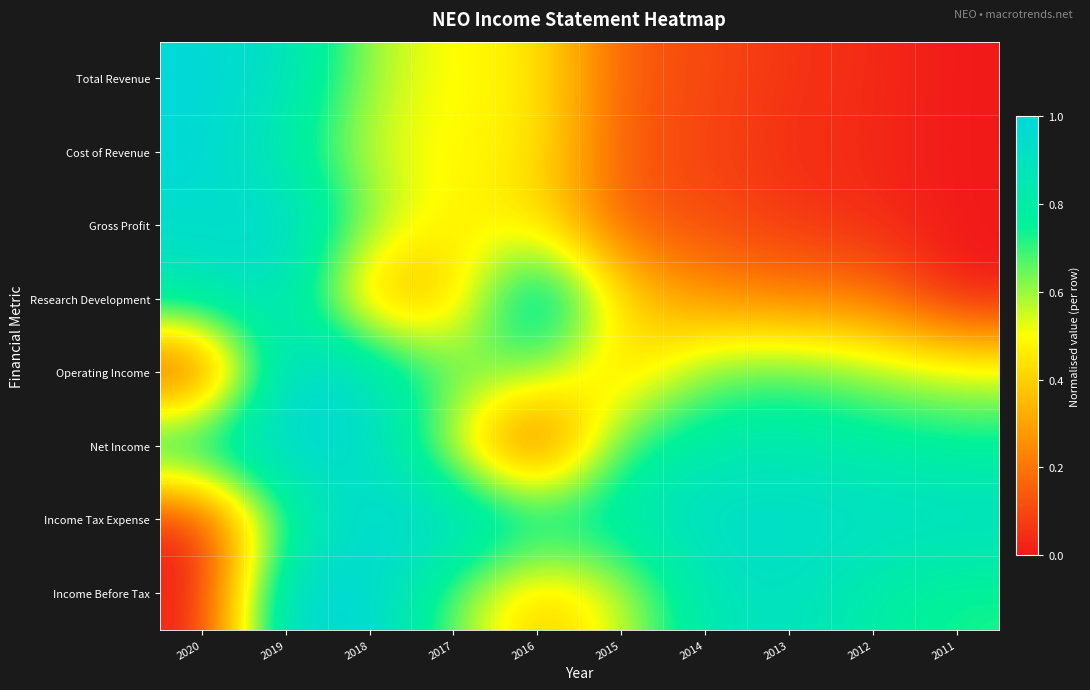

Reading left to right, list all the values displayed in this chart.

Total Revenue: 2020=1.0	2019=0.9	2018=0.6	2017=0.5	2016=0.5	2015=0.1	2014=0.1	2013=0.1	2012=0.0	2011=0.0
Cost of Revenue: 2020=1.0	2019=0.8	2018=0.5	2017=0.5	2016=0.5	2015=0.1	2014=0.1	2013=0.0	2012=0.0	2011=0.0
Gross Profit: 2020=0.9	2019=1.0	2018=0.6	2017=0.5	2016=0.4	2015=0.1	2014=0.1	2013=0.1	2012=0.0	2011=0.0
Research Development: 2020=0.9	2019=0.9	2018=0.3	2017=0.4	2016=1.0	2015=0.4	2014=0.2	2013=0.2	2012=0.2	2011=0.0
Operating Income: 2020=0.0	2019=1.0	2018=0.9	2017=0.7	2016=0.6	2015=0.4	2014=0.6	2013=0.7	2012=0.6	2011=0.5
Net Income: 2020=0.9	2019=1.0	2018=1.0	2017=0.5	2016=0.0	2015=0.7	2014=0.8	2013=0.8	2012=0.8	2011=0.8
Income Tax Expense: 2020=0.0	2019=0.7	2018=1.0	2017=1.0	2016=0.9	2015=0.8	2014=0.9	2013=0.9	2012=0.9	2011=0.9
Income Before Tax: 2020=0.0	2019=1.0	2018=1.0	2017=0.6	2016=0.4	2015=0.5	2014=0.9	2013=0.9	2012=0.8	2011=0.7